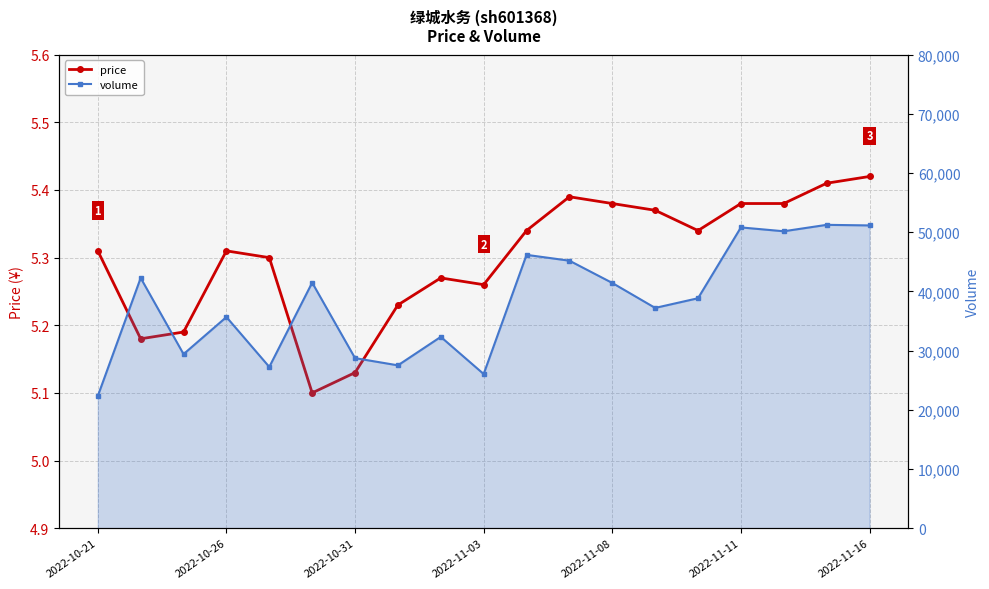

Is the value of price at 2022-10-31 greater than the value of volume at 2022-11-08?

No